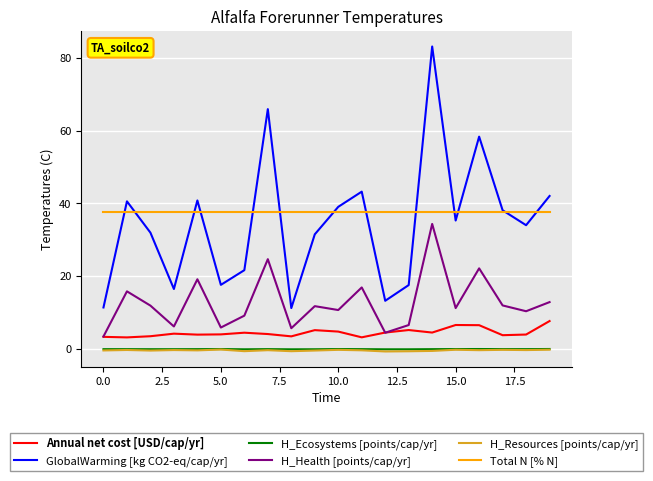

What are all the series names shown in the legend?

Annual net cost [USD/cap/yr], GlobalWarming [kg CO2-eq/cap/yr], H_Ecosystems [points/cap/yr], H_Health [points/cap/yr], H_Resources [points/cap/yr], Total N [% N]